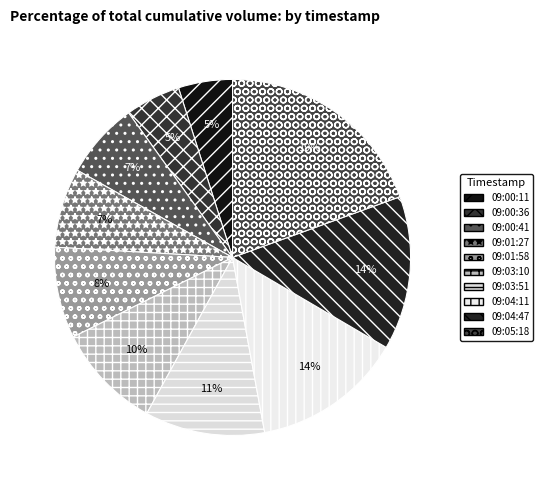

How many segments does this pie chart have?

10